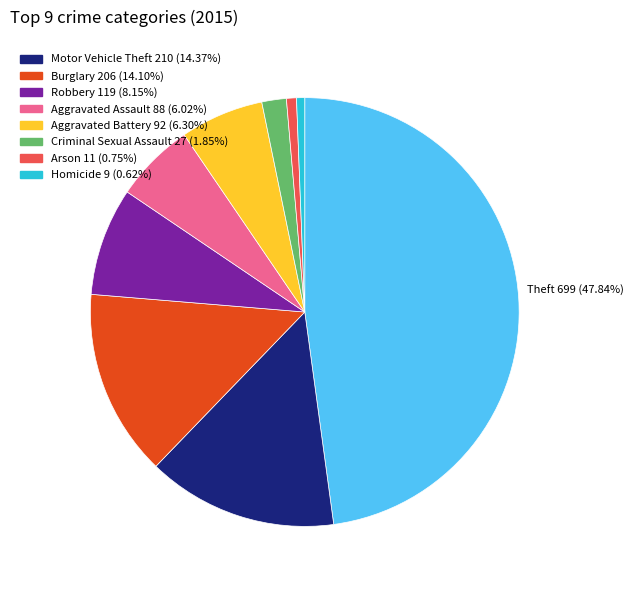

Does any single category account for the majority?

No